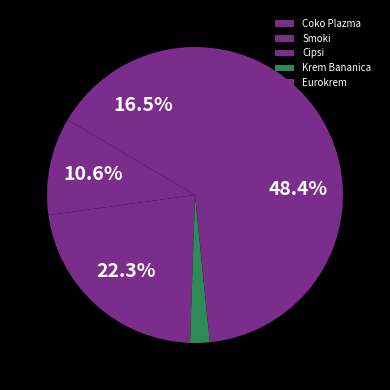

What is the ratio of the value at Coko Plazma to the value at Cipsi?

0.7